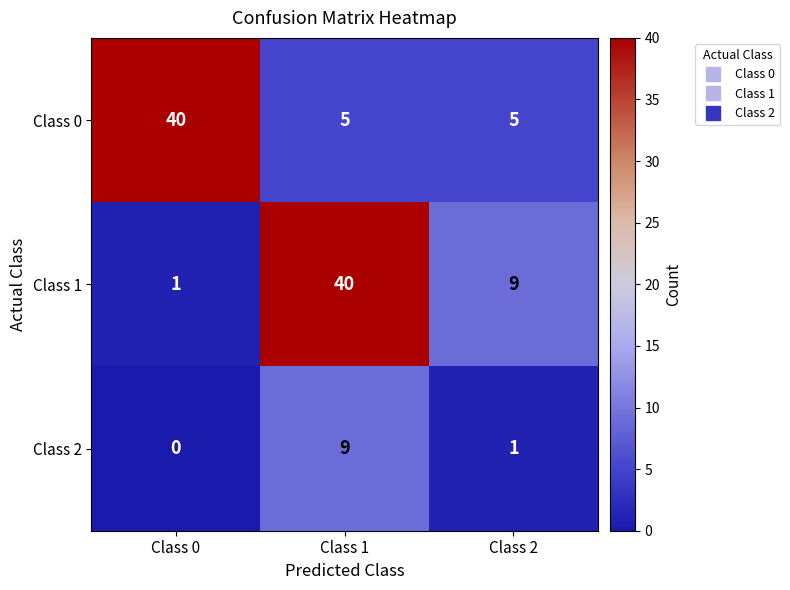

Reading left to right, list all the values displayed in this chart.

Class 0: Class 0=40	Class 1=5	Class 2=5
Class 1: Class 0=1	Class 1=40	Class 2=9
Class 2: Class 0=0	Class 1=9	Class 2=1